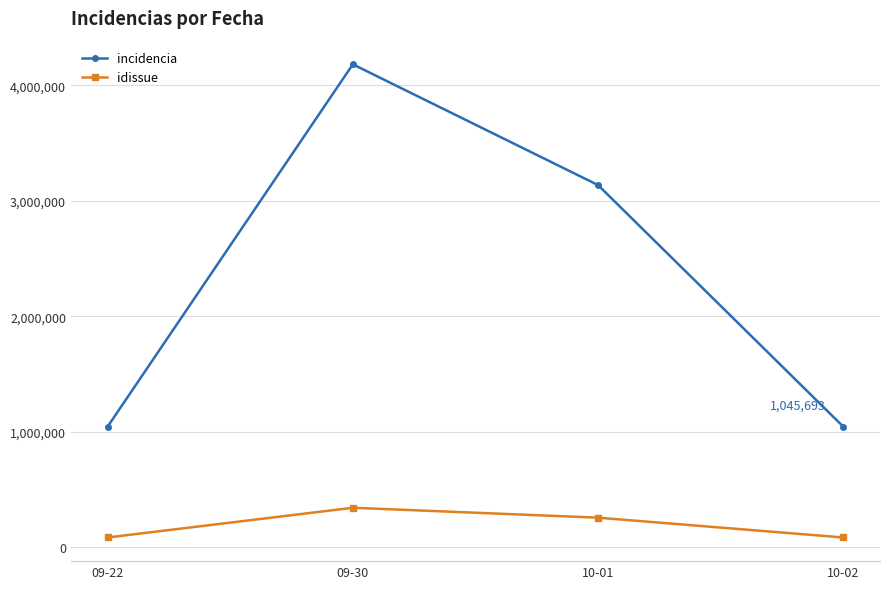

What is the average value of the idissue series?

192886